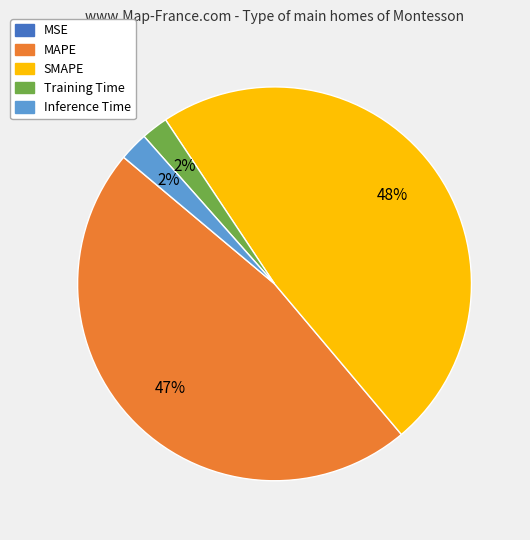

To the nearest percent, what portion does Training Time represent?

2%